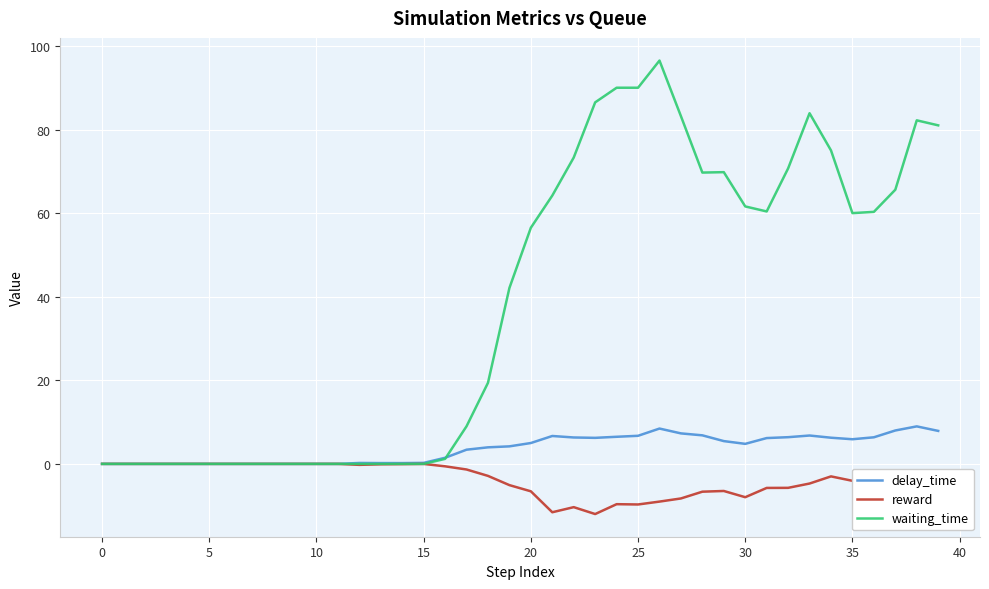

Count the number of categories in the chart.

40